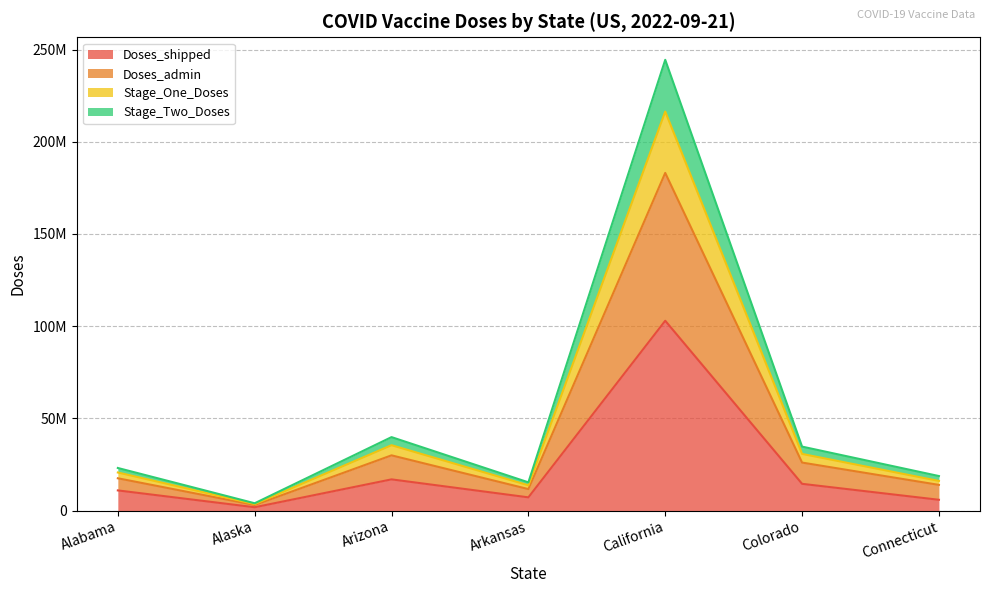

Does the chart display data point markers on the line(s)?

No